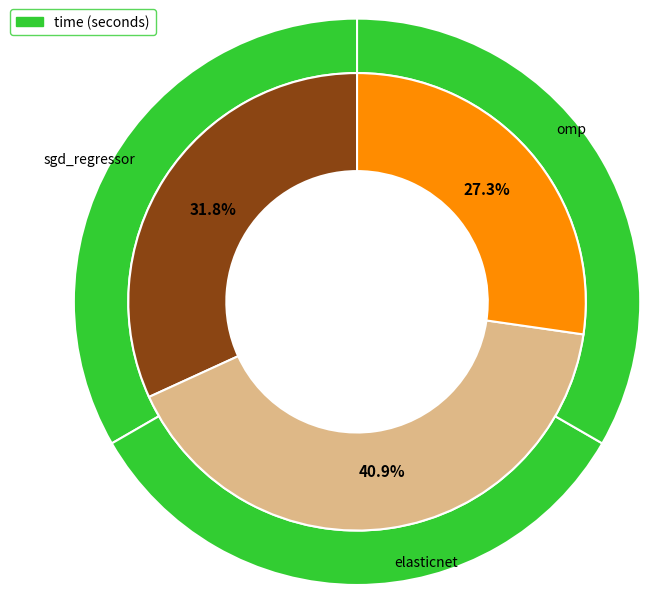

What portion of the pie excludes omp?

72.7%